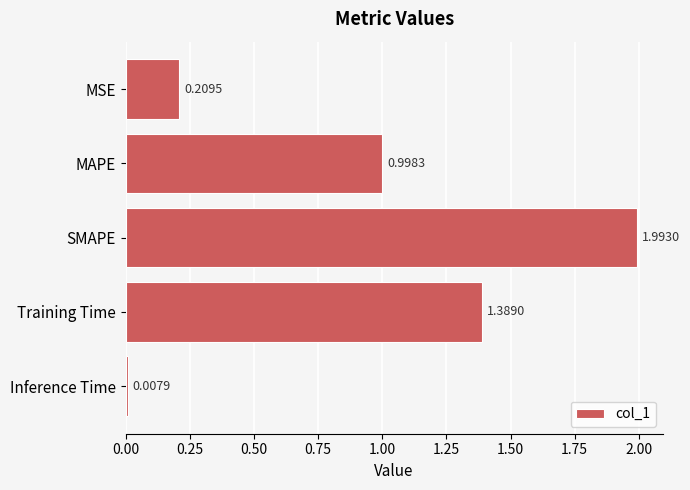

Does the chart contain stacked bars?

No